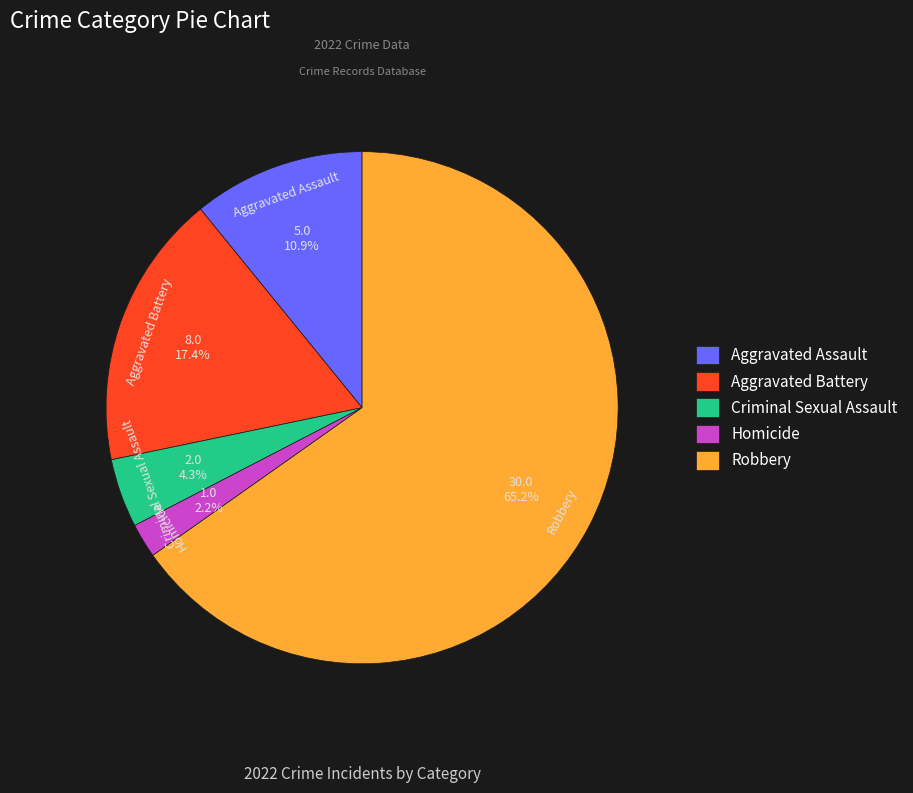

What is the ratio of the value at Aggravated Battery to the value at Criminal Sexual Assault?

4.0